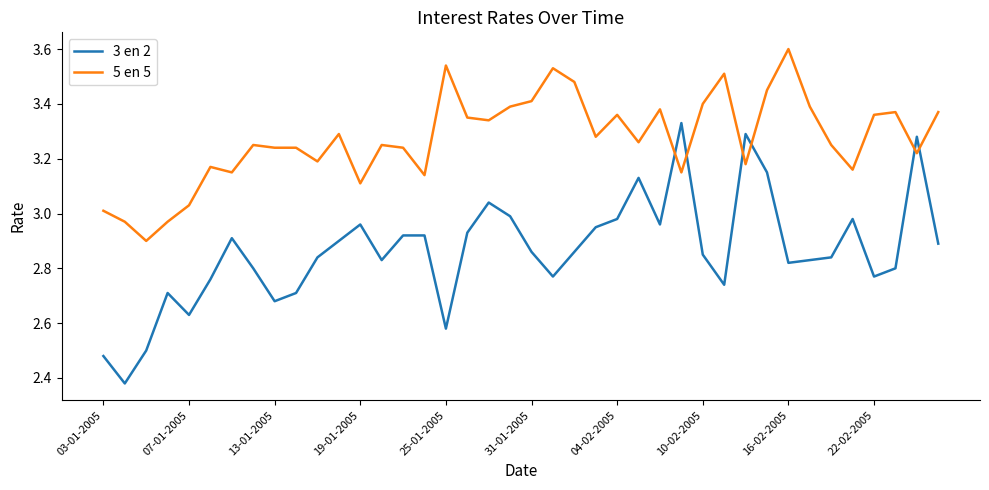

What is the maximum value shown in the chart?

3.6